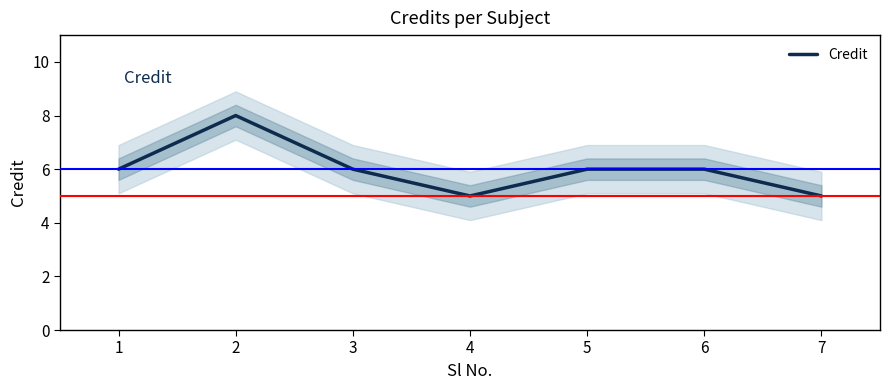

What is the value of the 5th point from the left?

6